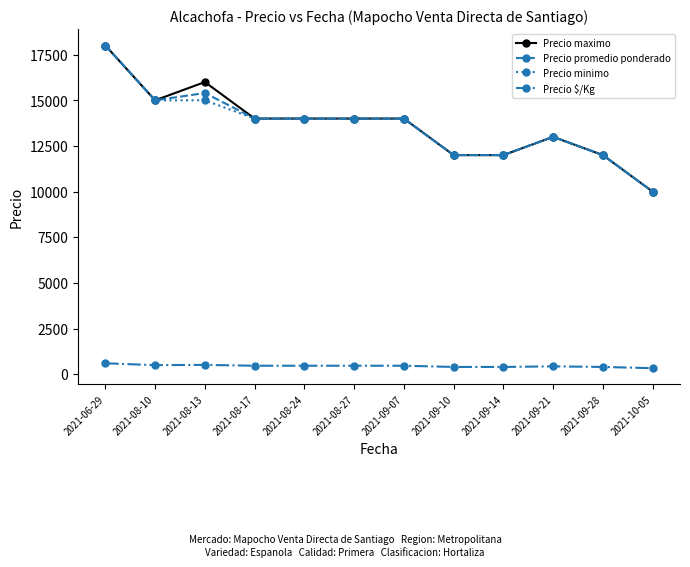

How many distinct data groups are displayed?

4